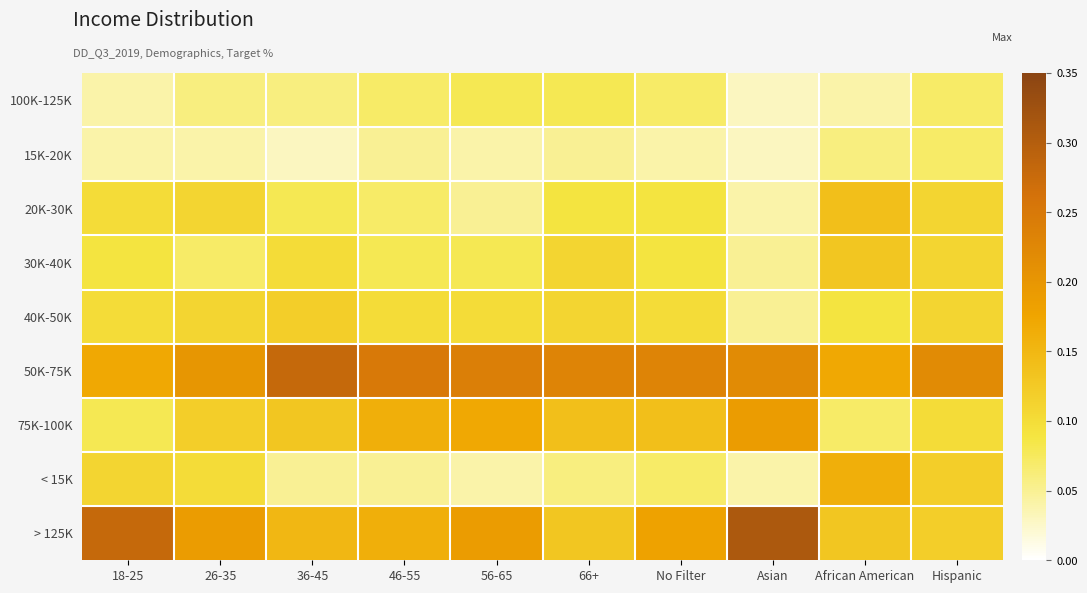

What is the difference between the highest and lowest values at No Filter?

0.2